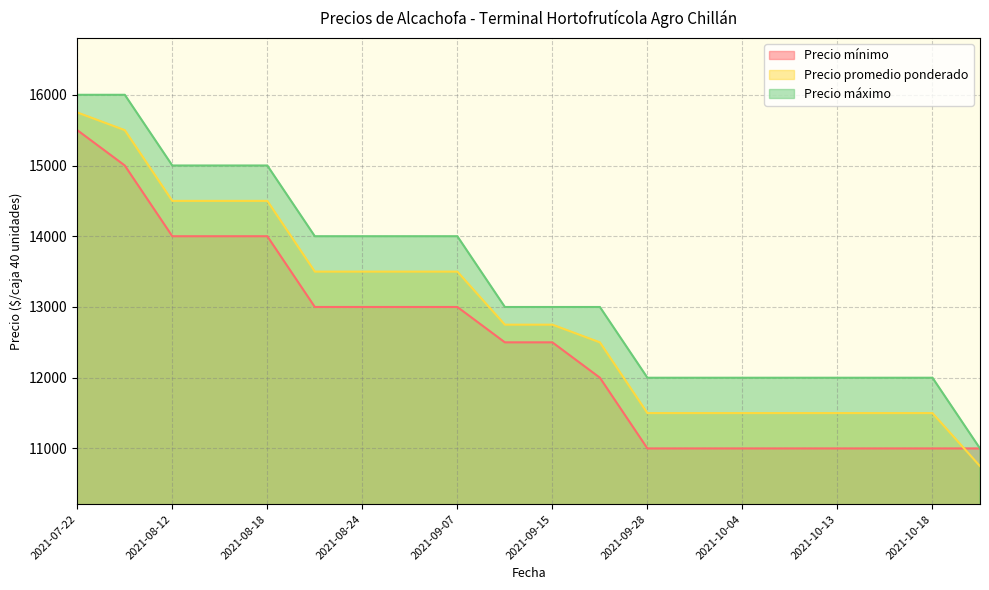

Is it true that Precio promedio ponderado equals 11500 at 2021-10-06?

True